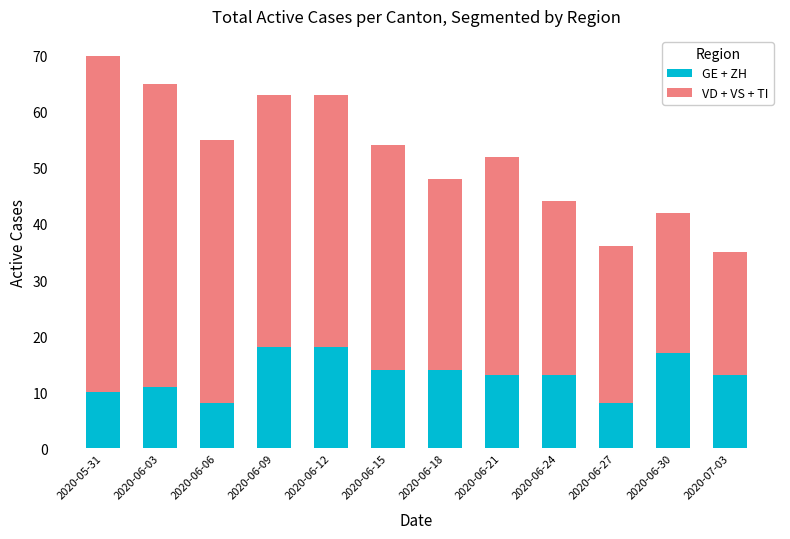

What are all the series names shown in the legend?

GE + ZH, VD + VS + TI